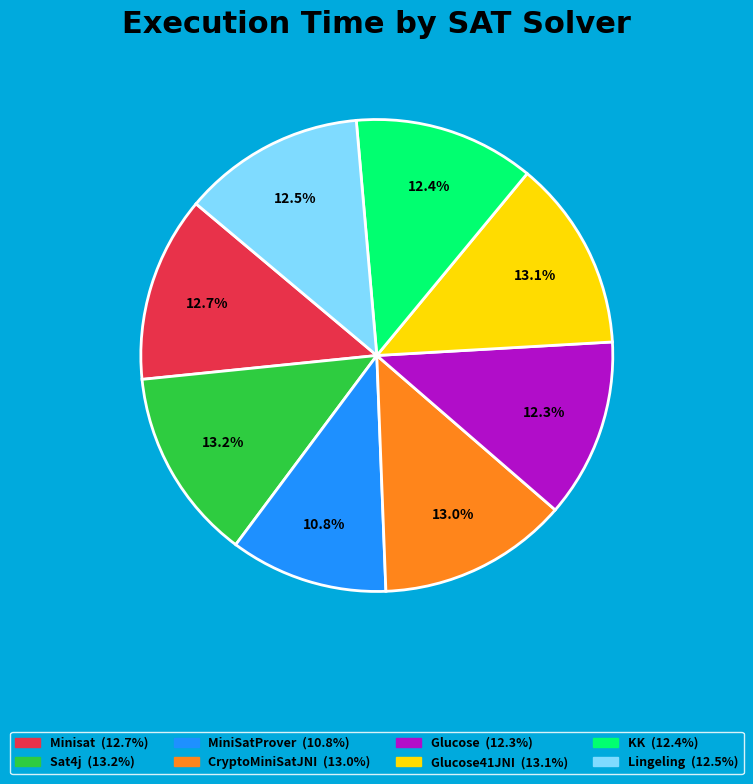

Does any single category account for the majority?

No